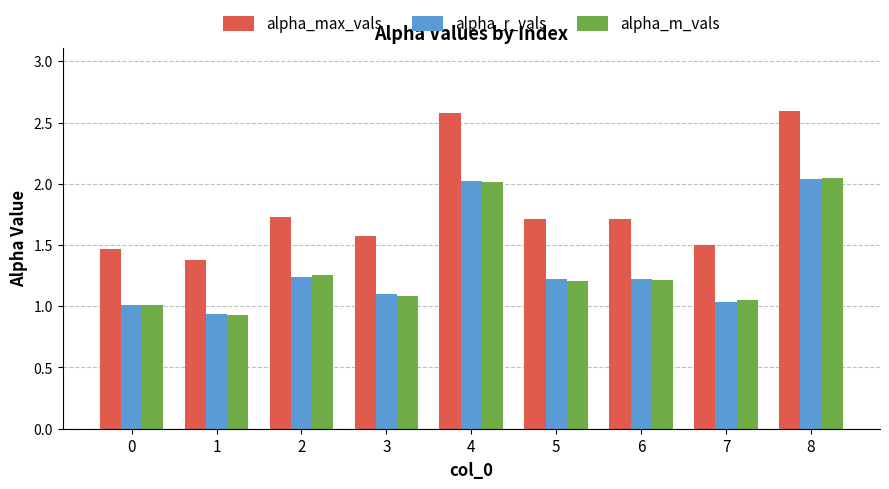

What is the average value of the alpha_max_vals series?

1.8